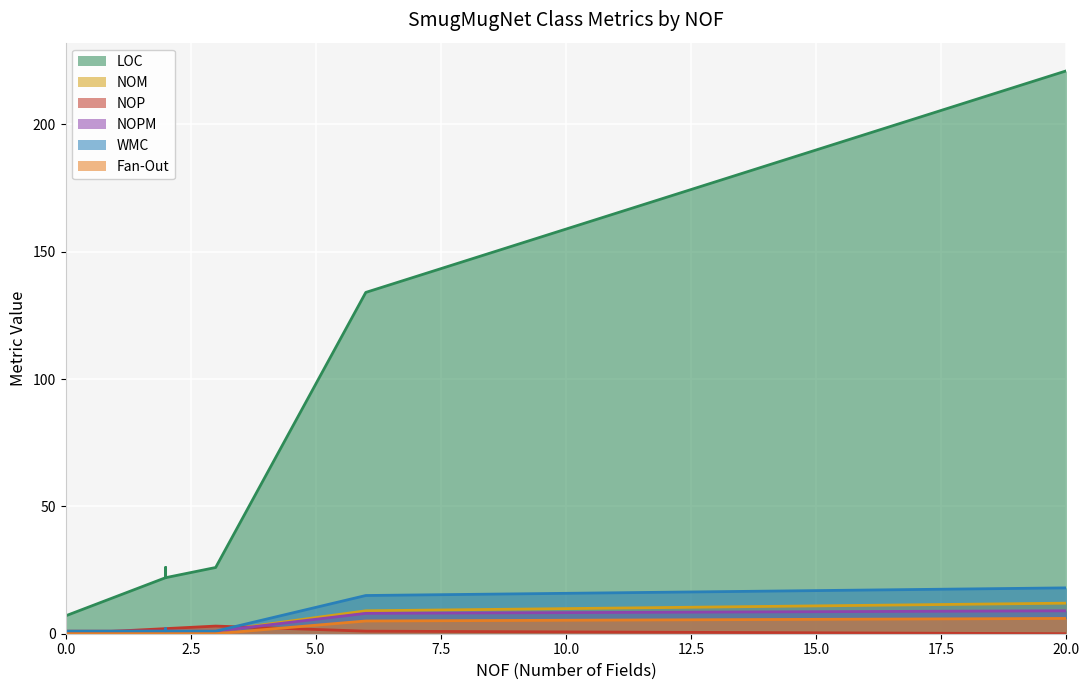

Which series has the widest spread of values?

LOC